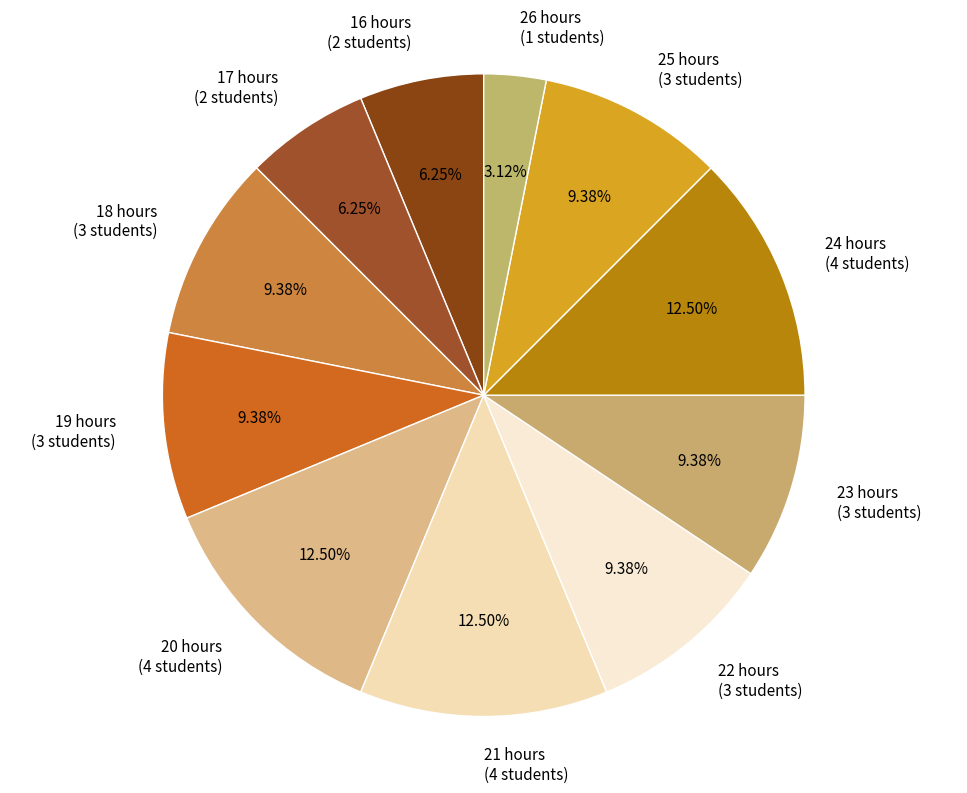

The 16 hours slice represents 1% of the pie. True or false?

False